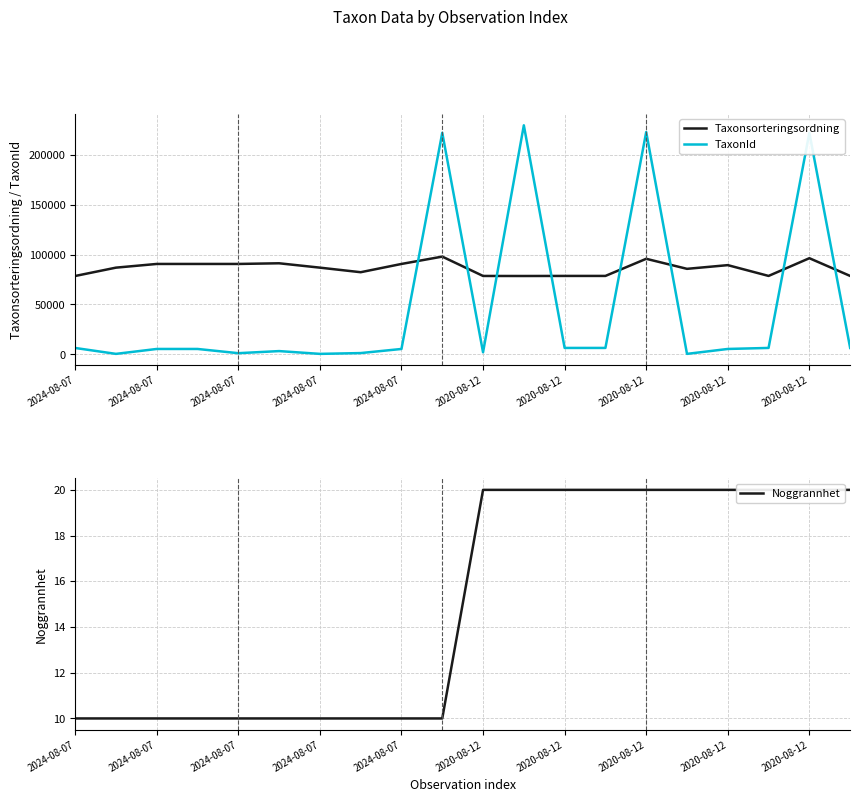

How many lines are shown in the chart?

3